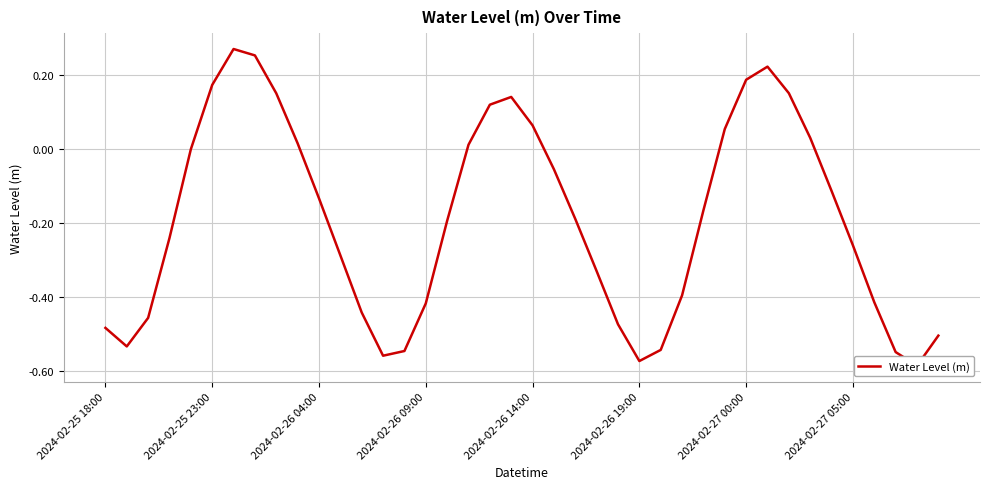

What is the sum of the values at 27 and 15?

-0.8